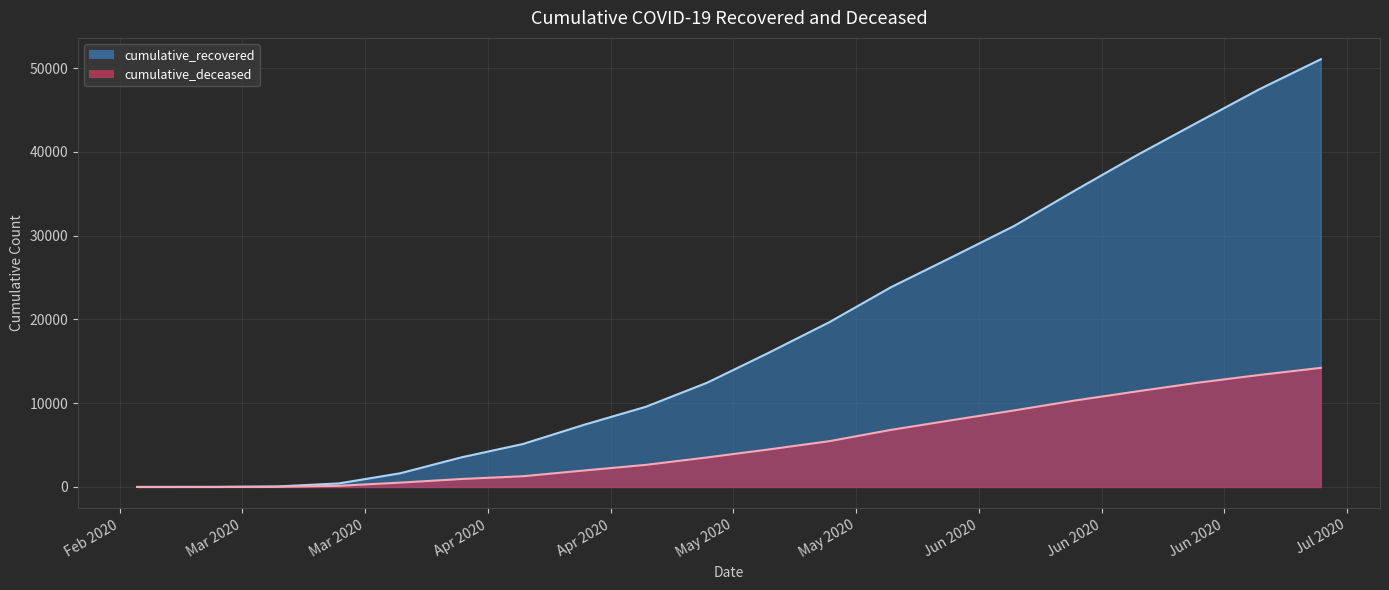

At which label is cumulative_recovered closest to 25529?

2020-05-23